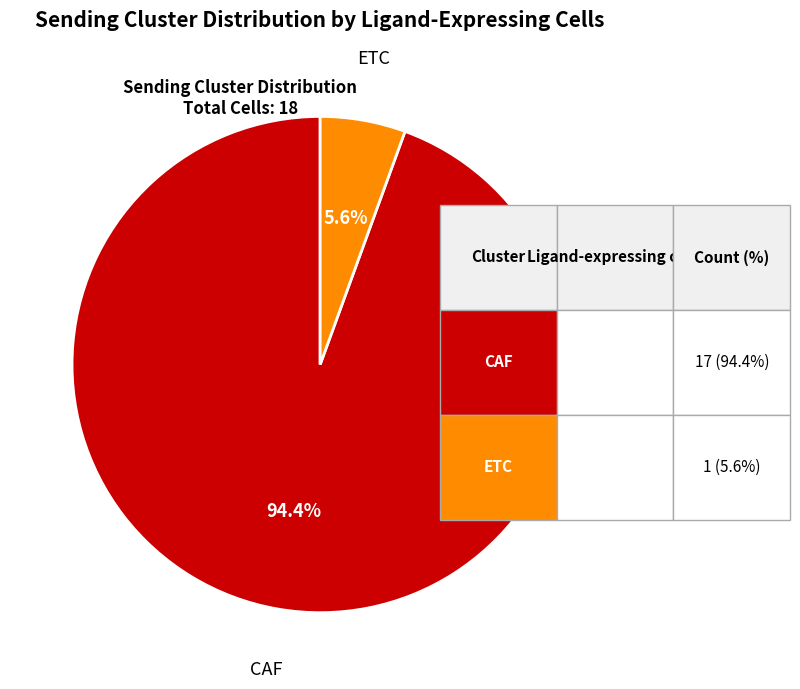

Does any single category account for the majority?

Yes